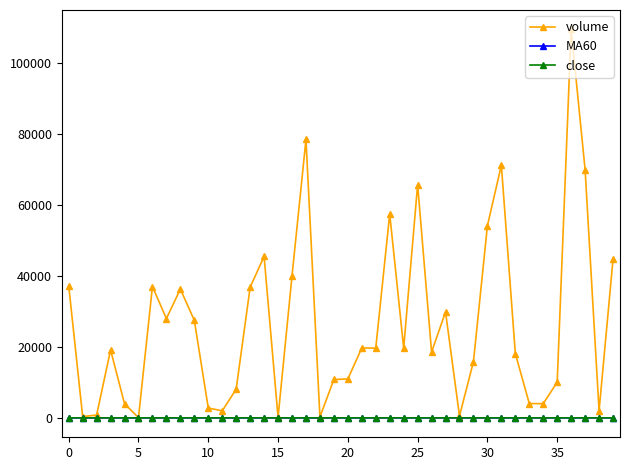

True or false: volume has more than 2 points higher than both neighbors.

True